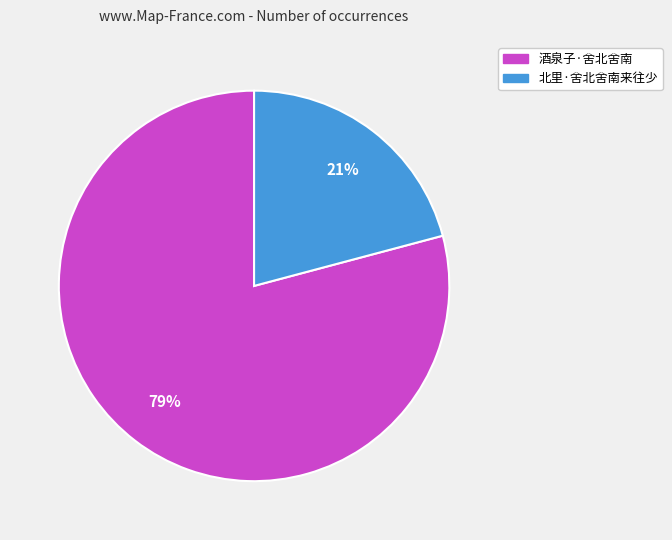

To the nearest percent, what is the combined percentage of 北里·舍北舍南来往少 and 酒泉子·舍北舍南?

100%